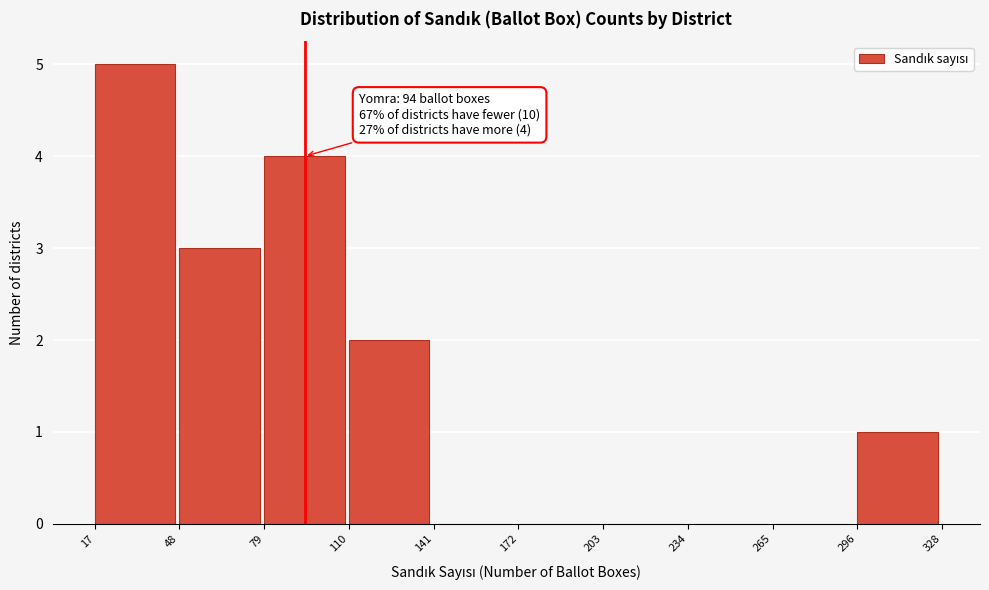

Which range on the x-axis has the tallest bar?

17 to 48